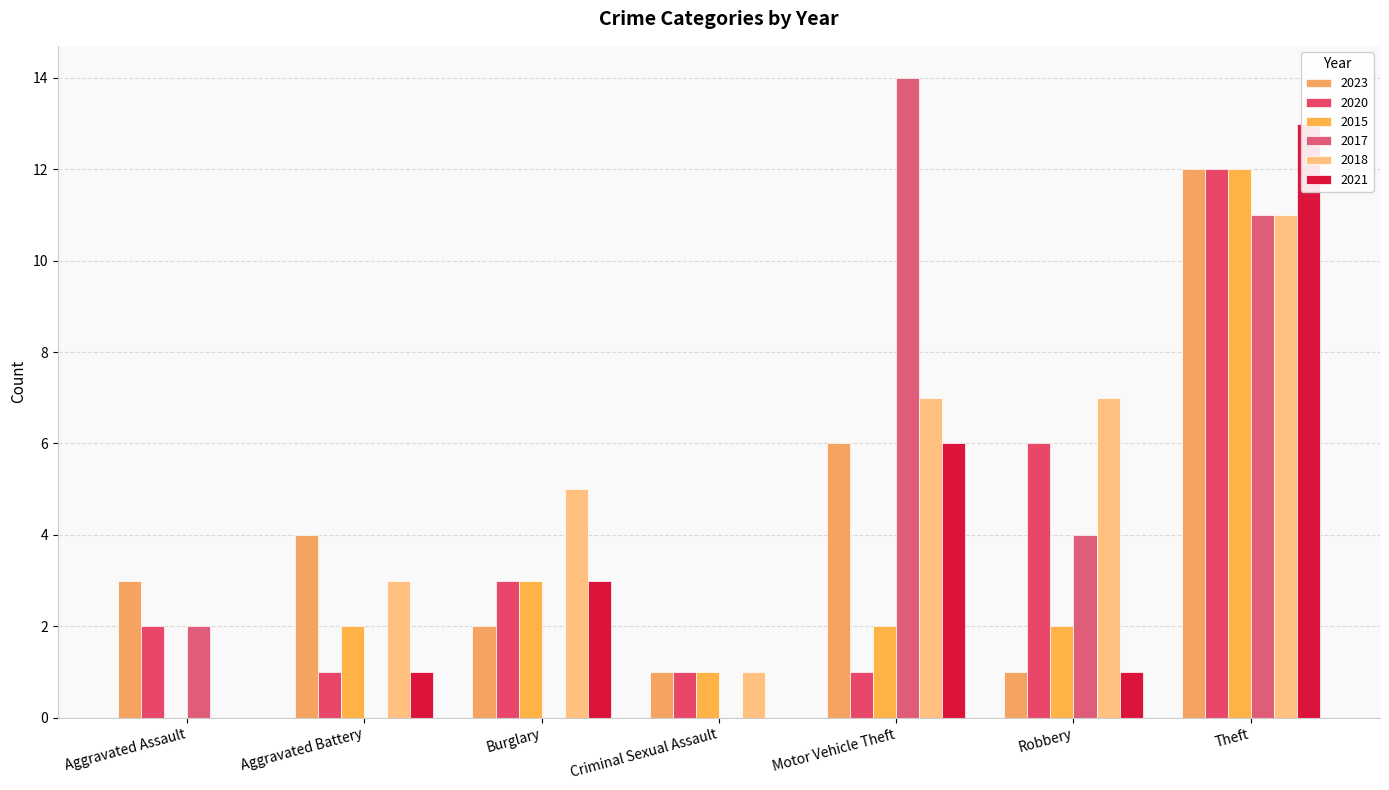

At Robbery, list the series in order from largest to smallest.

2018, 2020, 2017, 2015, 2023, 2021